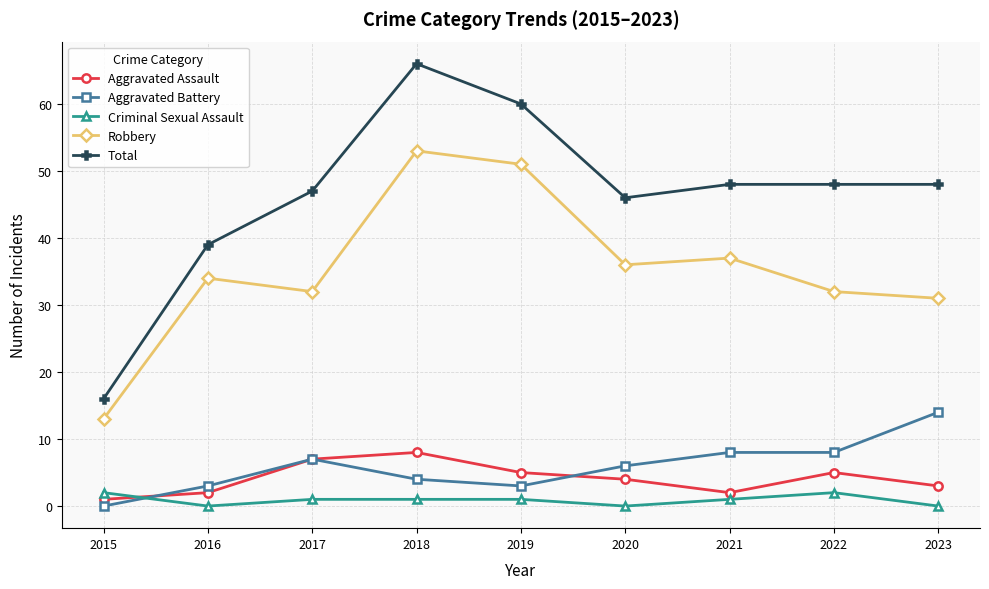

What is the difference between the second highest and second lowest values in the Robbery series?

20